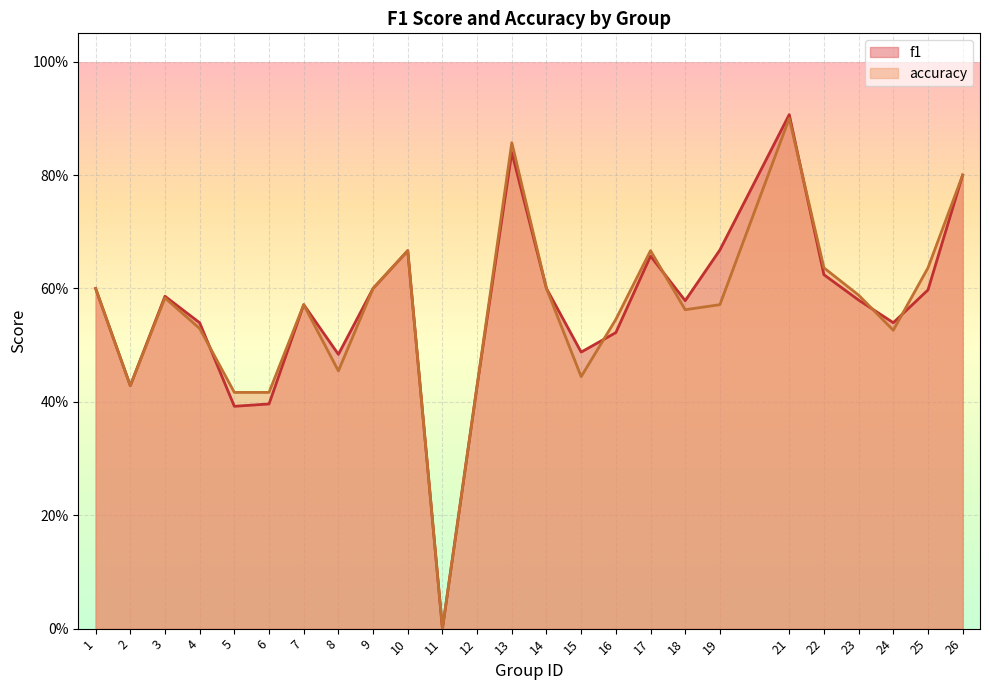

True or false: f1 and accuracy cross at least once.

True